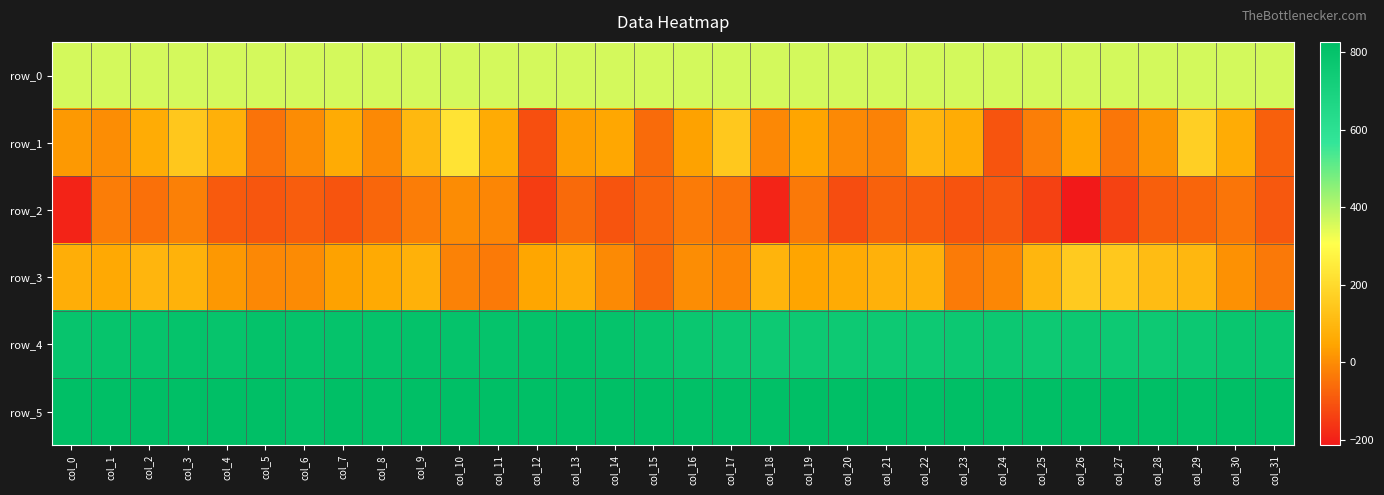

Reading left to right, what are all the values shown in this chart?

row_0: 360.8	360.8	360.8	360.8	360.9	361.0	361.0	361.0	361.1	361.1	361.2	361.2	361.3	361.3	361.4	361.4	361.5	361.5	361.5	361.6	361.7	361.7	361.7	361.8	361.9	361.9	361.9	362.0	362.1	362.1	362.1	362.1
row_1: 24.0	3.0	66.0	144.0	77.0	-46.0	0.0	64.0	-6.0	101.0	227.0	63.0	-113.0	36.0	52.0	-60.0	41.0	147.0	-8.0	48.0	-5.0	-17.0	91.0	66.0	-104.0	-25.0	50.0	-41.0	18.0	169.0	65.0	-81.0
row_2: -195.0	-27.0	-52.0	-21.0	-94.0	-99.0	-87.0	-103.0	-71.0	-27.0	1.0	-12.0	-145.0	-62.0	-104.0	-70.0	-32.0	-47.0	-193.0	-37.0	-118.0	-78.0	-89.0	-106.0	-97.0	-140.0	-214.0	-137.0	-83.0	-73.0	-42.0	-98.0
row_3: 71.0	58.0	91.0	83.0	22.0	-8.0	-1.0	41.0	60.0	80.0	-17.0	-34.0	50.0	70.0	-3.0	-65.0	2.0	-14.0	90.0	47.0	63.0	81.0	81.0	-33.0	-9.0	97.0	155.0	147.0	113.0	98.0	9.0	-37.0
row_4: 789.0	794.0	794.0	799.0	791.0	801.0	799.0	795.0	796.0	804.0	795.0	800.0	804.0	805.0	798.0	786.0	773.0	760.0	758.0	755.0	754.0	758.0	757.0	763.0	760.0	758.0	762.0	758.0	758.0	761.0	777.0	780.0
row_5: 822.0	827.0	822.0	827.0	823.0	824.0	814.0	826.0	818.0	825.0	821.0	823.0	826.0	826.0	823.0	821.0	819.0	819.0	815.0	822.0	822.0	823.0	818.0	826.0	816.0	821.0	821.0	822.0	824.0	818.0	822.0	823.0